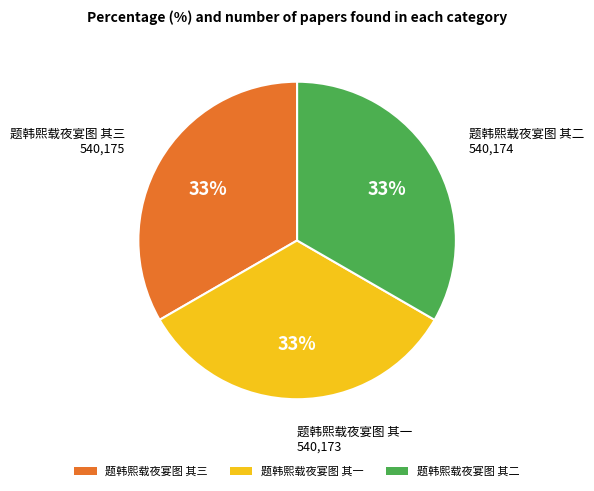

Is there any slice that represents more than half of the pie?

No